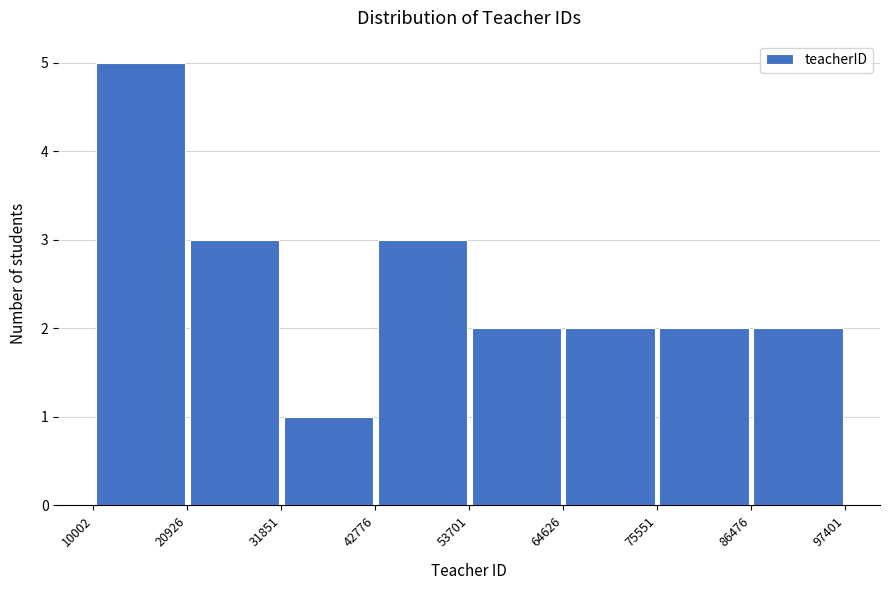

Over which range of the x-axis is the bar tallest?

10002 to 20926